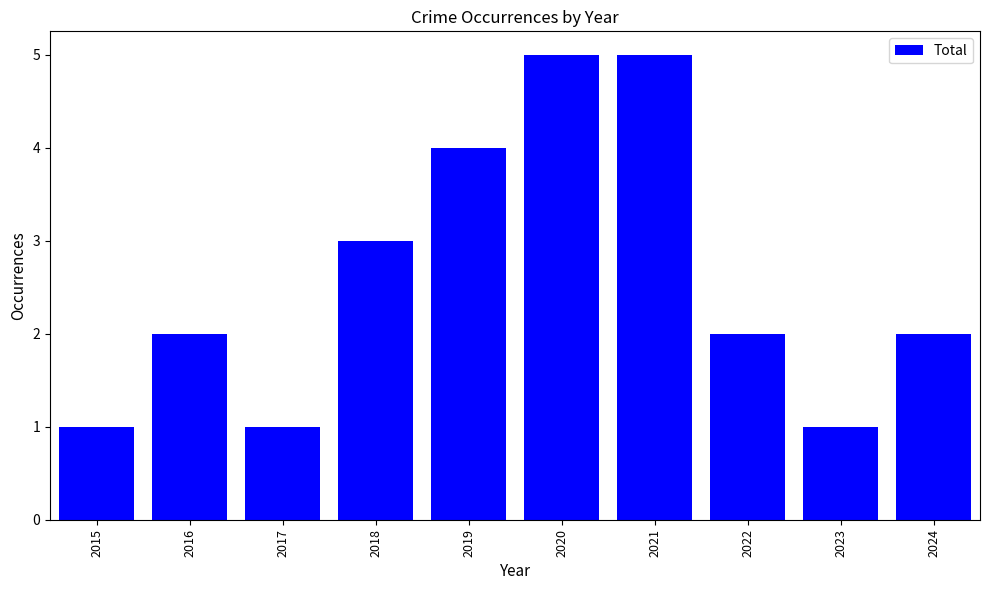

Which has a higher value, 2017 or 2020?

2020